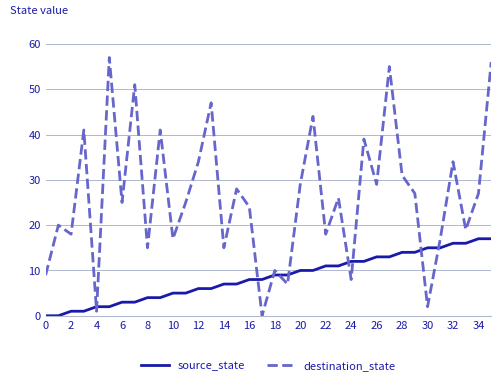

Which series has the widest spread of values?

destination_state